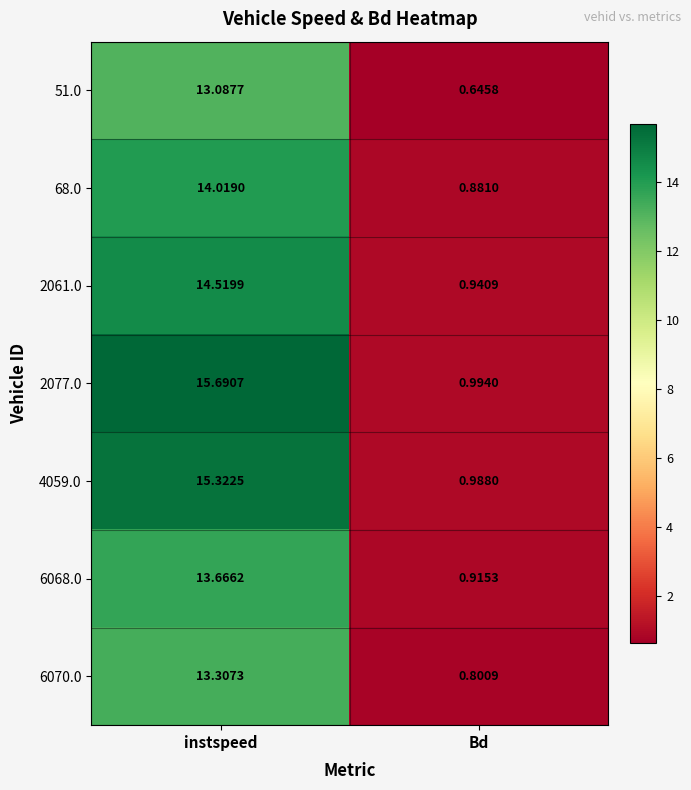

List the series in order of their peak value, lowest first.

51.0, 6070.0, 6068.0, 68.0, 2061.0, 4059.0, 2077.0